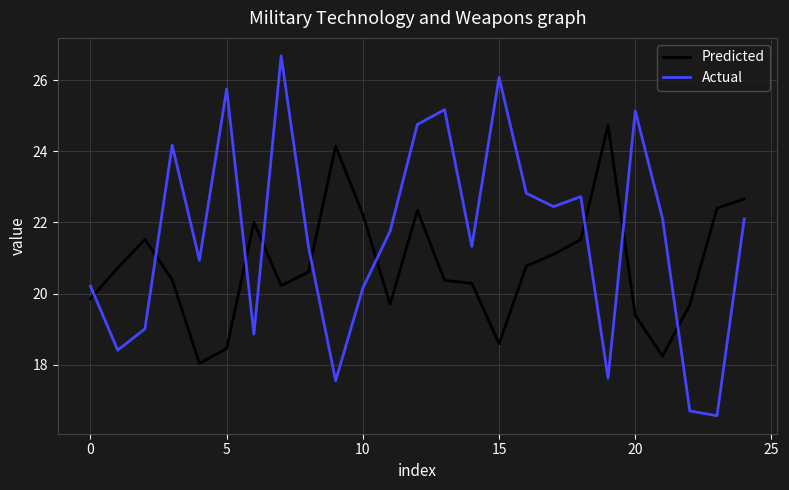

Which series has the largest range (max minus min)?

Actual